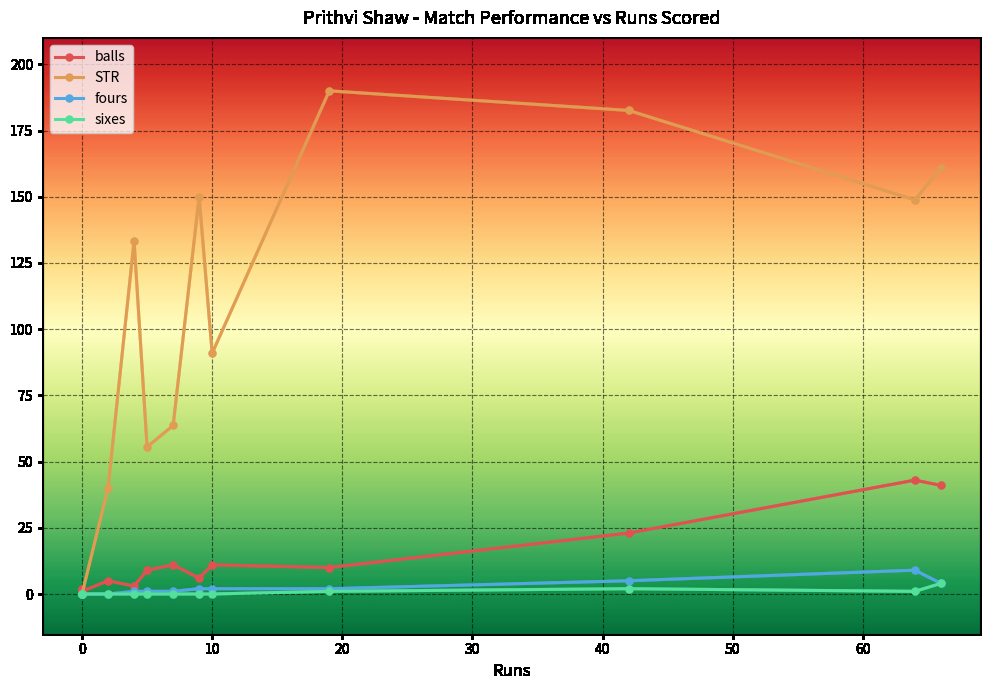

Which has a higher value, 10 or 40?

10